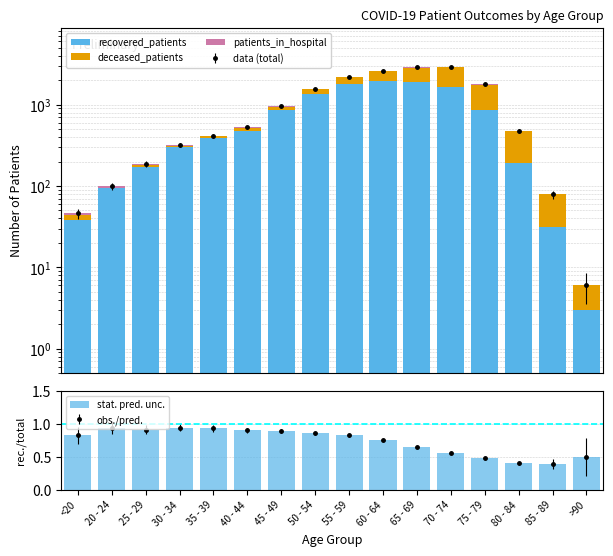

What is the average value of the patients_in_hospital series?

13.4